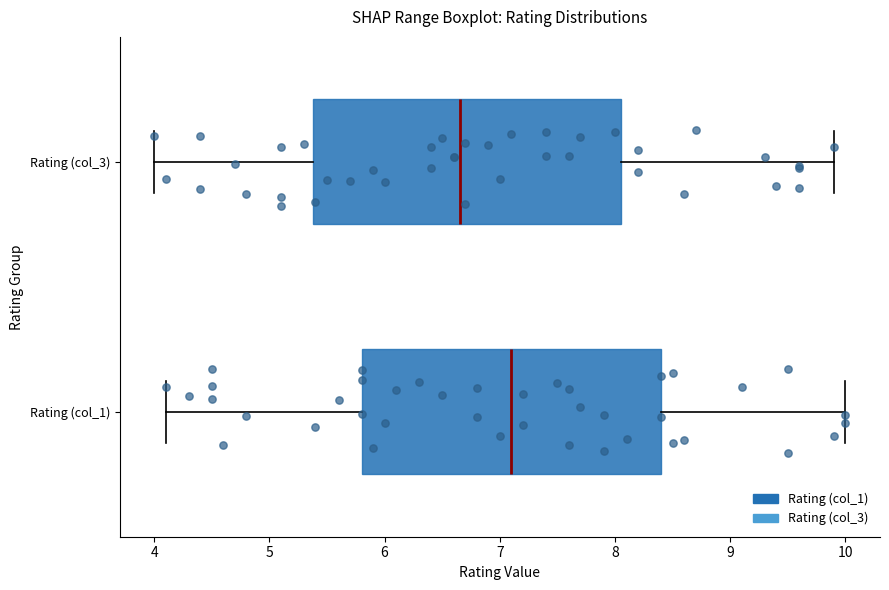

Reading bottom to top, transcribe this box plot: for each box, give where its median line is, the range the box spans, and where its two whiskers end, as read against the x-axis. The values are not printed on the chart, so give them approximately, as read against the axis.

Rating (col_1): median 7.1, box 5.8 to 8.4, whiskers 4.1 to 10.0
Rating (col_3): median 6.7, box 5.4 to 8.1, whiskers 4.0 to 9.9